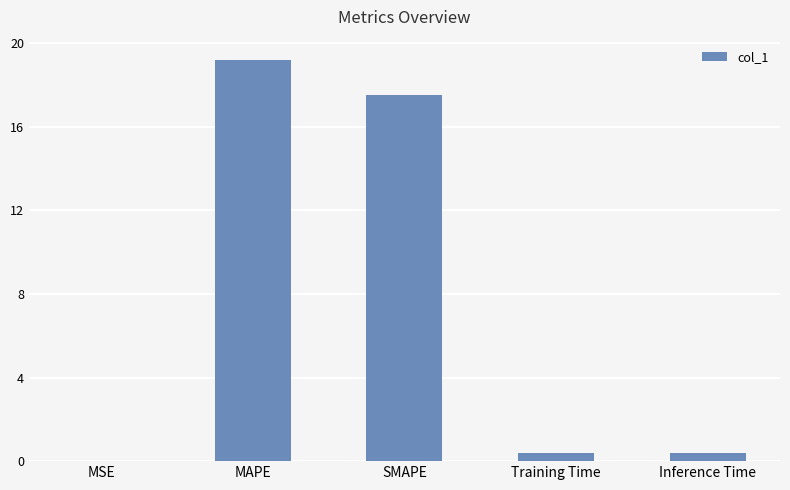

The chart shows a value of 17.5 at SMAPE. True or false?

True